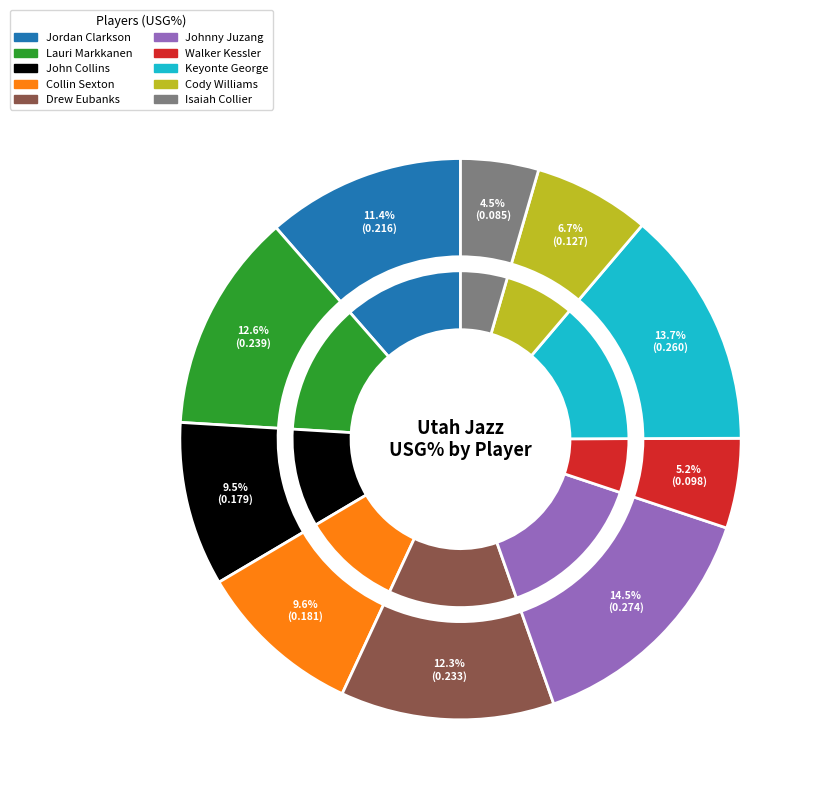

To the nearest percent, what is the combined percentage of Walker Kessler and John Collins?

15%